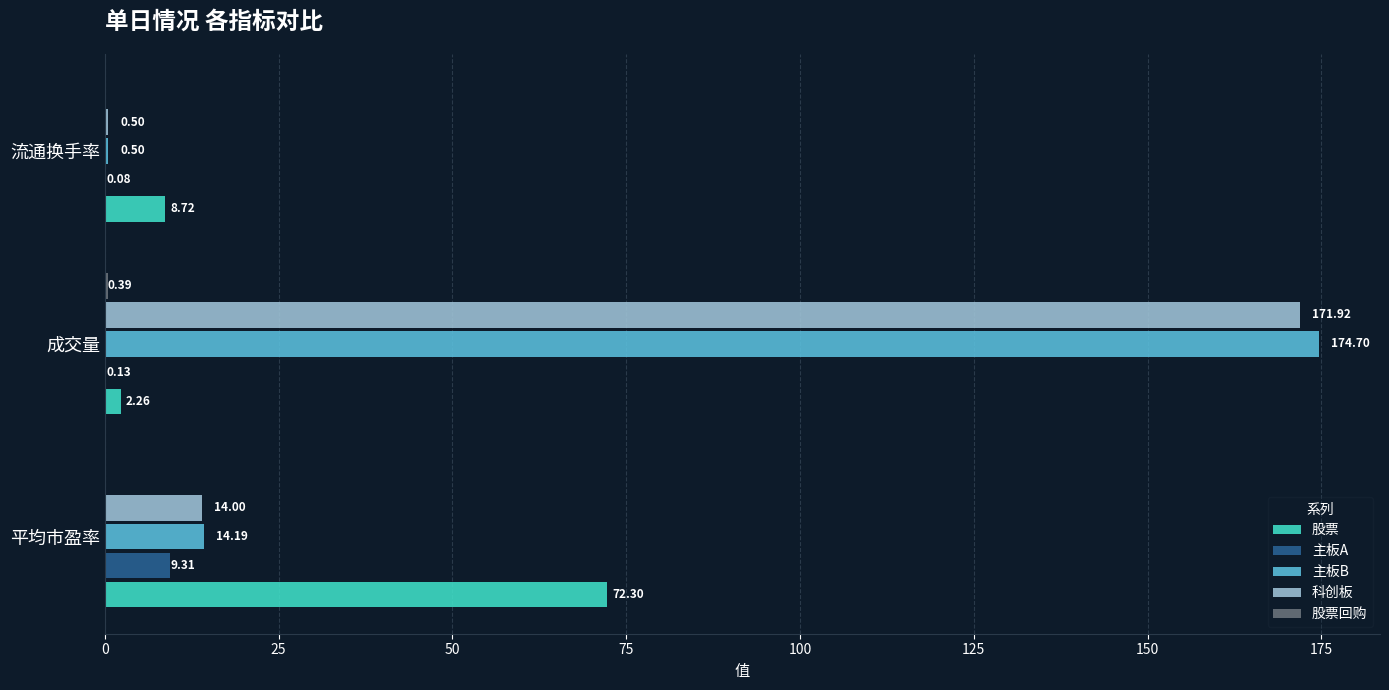

Which series changed the most between 成交量 and 流通换手率?

主板B